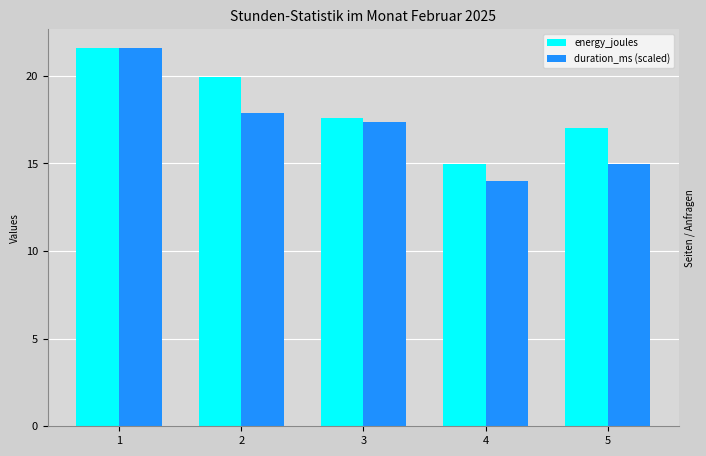

At how many categories does at least one series exceed 21?

1